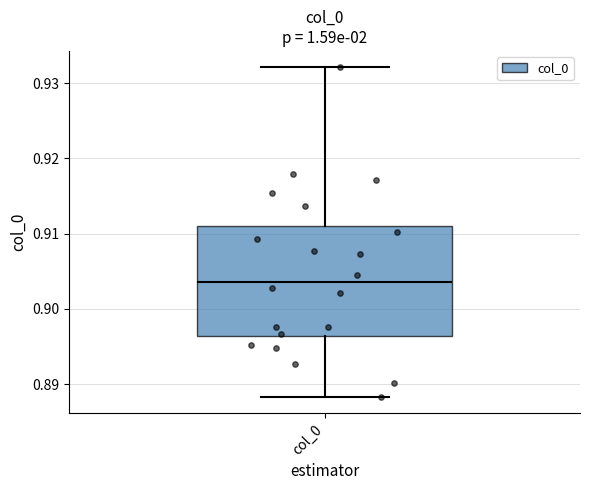

Transcribe this box plot: give where the median line is, the range the box spans, and where the two whiskers end, as read against the y-axis. The values are not printed on the chart, so give them approximately, as read against the axis.

median 0.904, box 0.896 to 0.911, whiskers 0.888 to 0.932